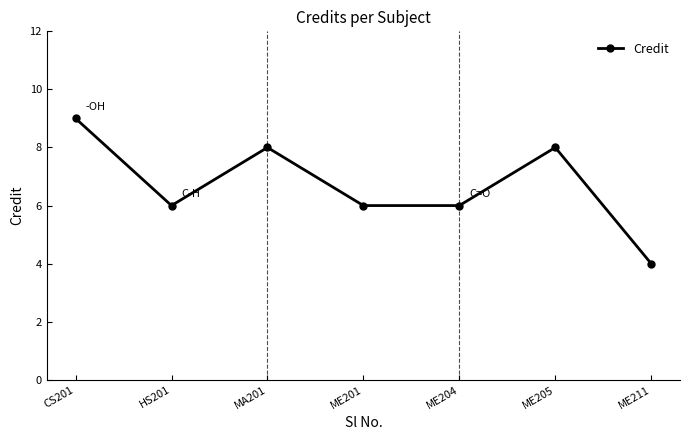

What is the average value?

7